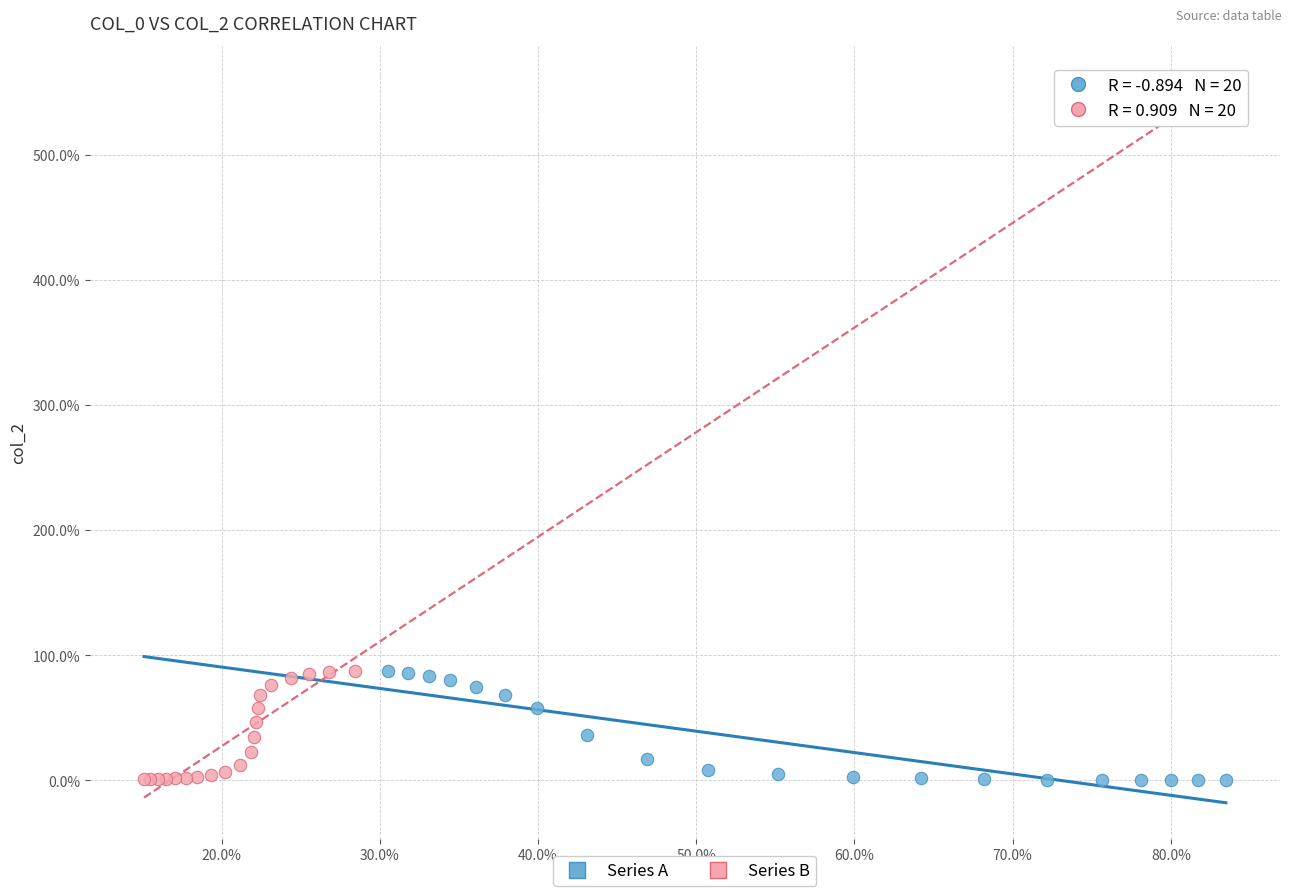

What are all the series names shown in the legend?

Series A, Series B